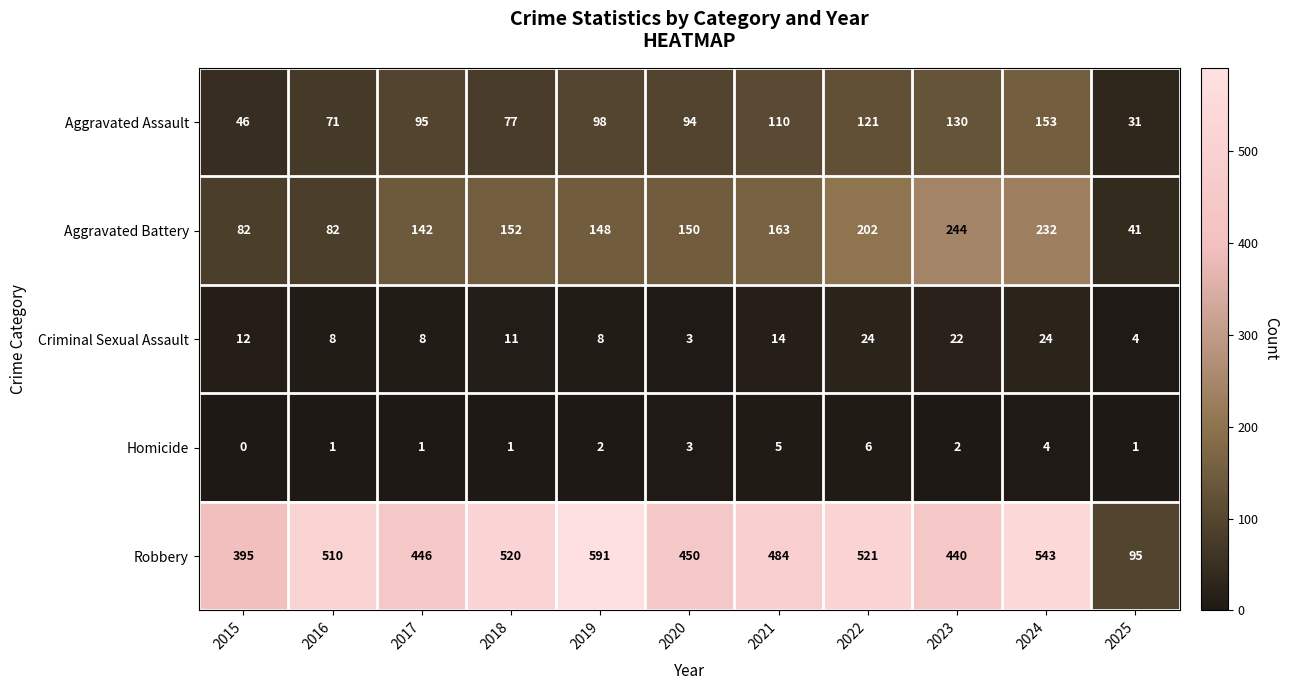

How many categories are shown in the chart?

11